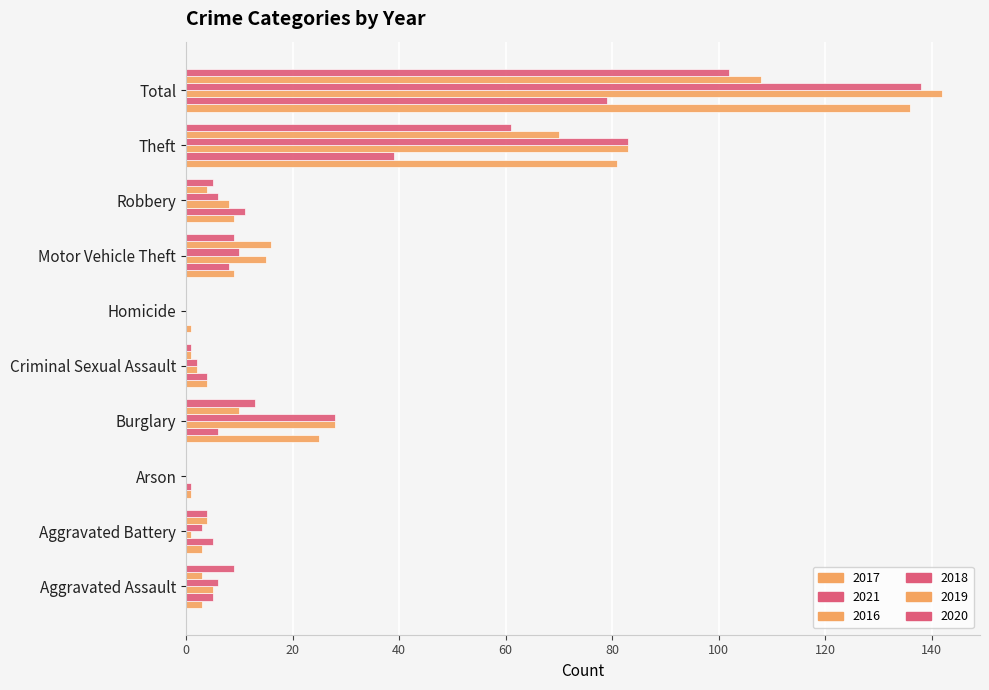

What is the value of the 2017 bar at the 5th from the left?

4